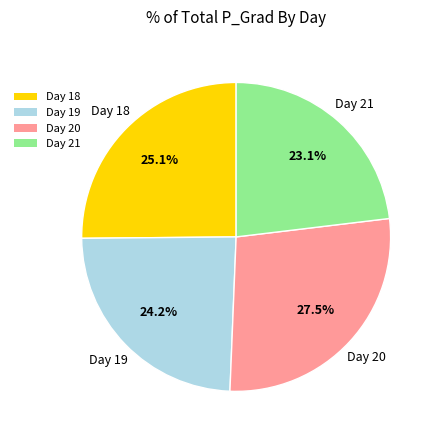

How many slices are in this pie chart?

4